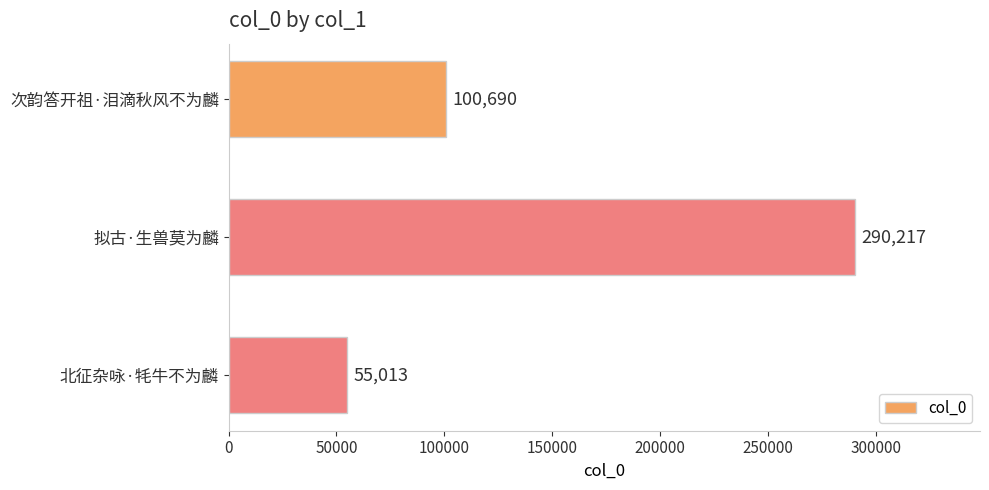

True or false: the data shows 100690 at 次韵答开祖·泪滴秋风不为麟.

True